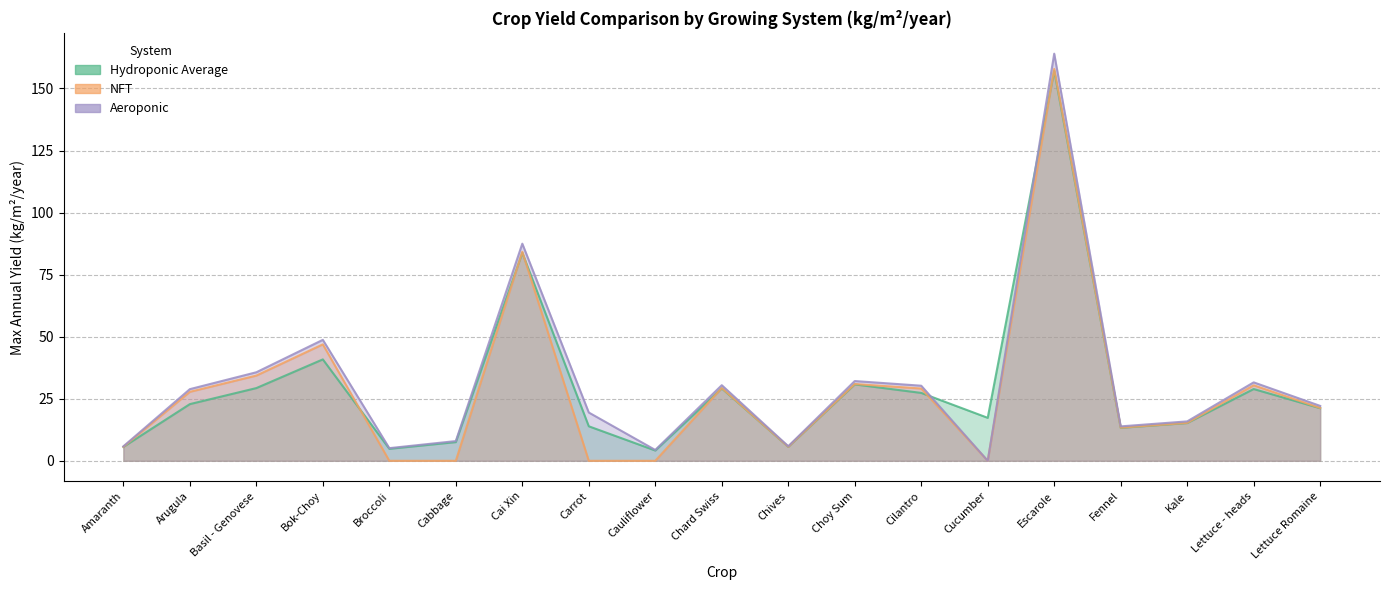

What is the value of the Aeroponic point at the 8th from the left?

19.5